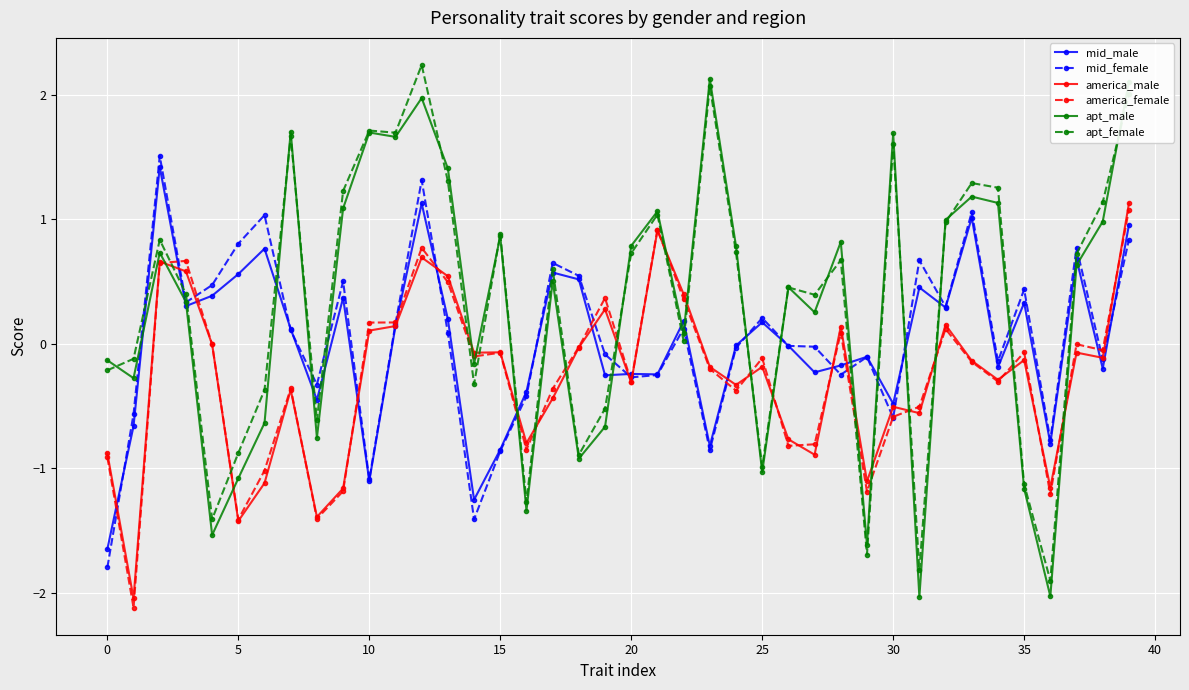

What is the highest value of the apt_male series?

2.1